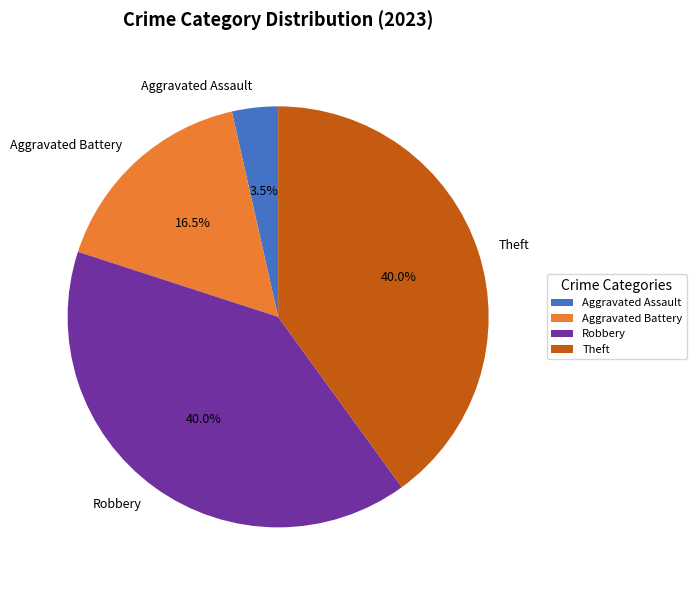

How many slices are in this pie chart?

4